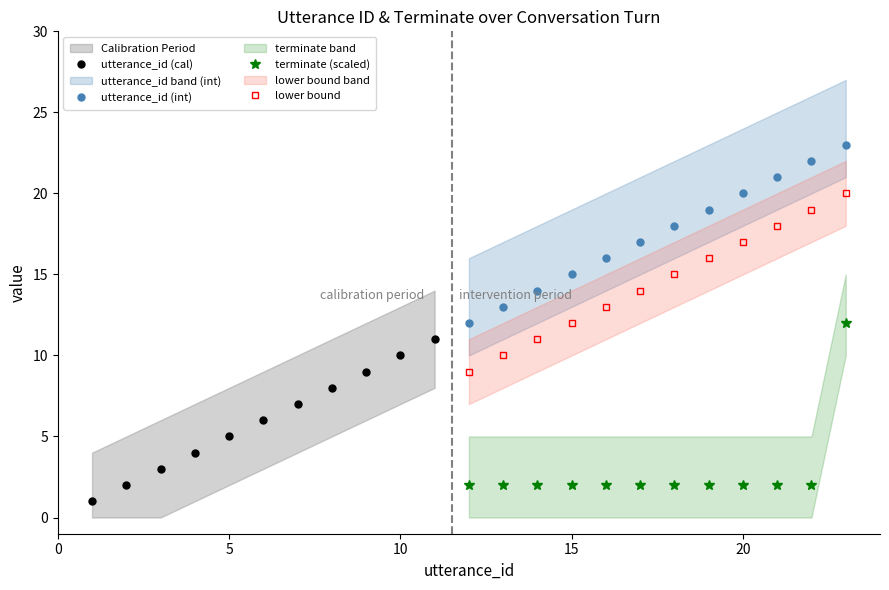

Is it true that utterance_id (int) equals 24 at 15?

False